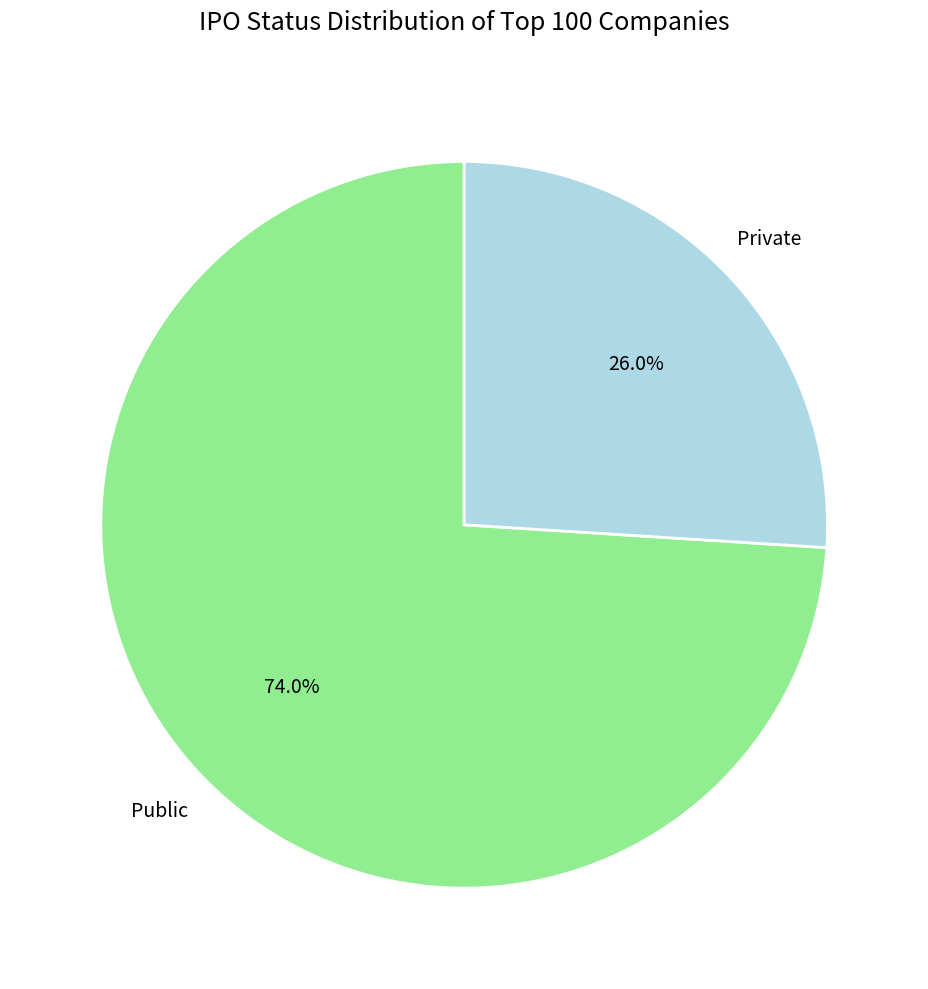

How many segments does this pie chart have?

2